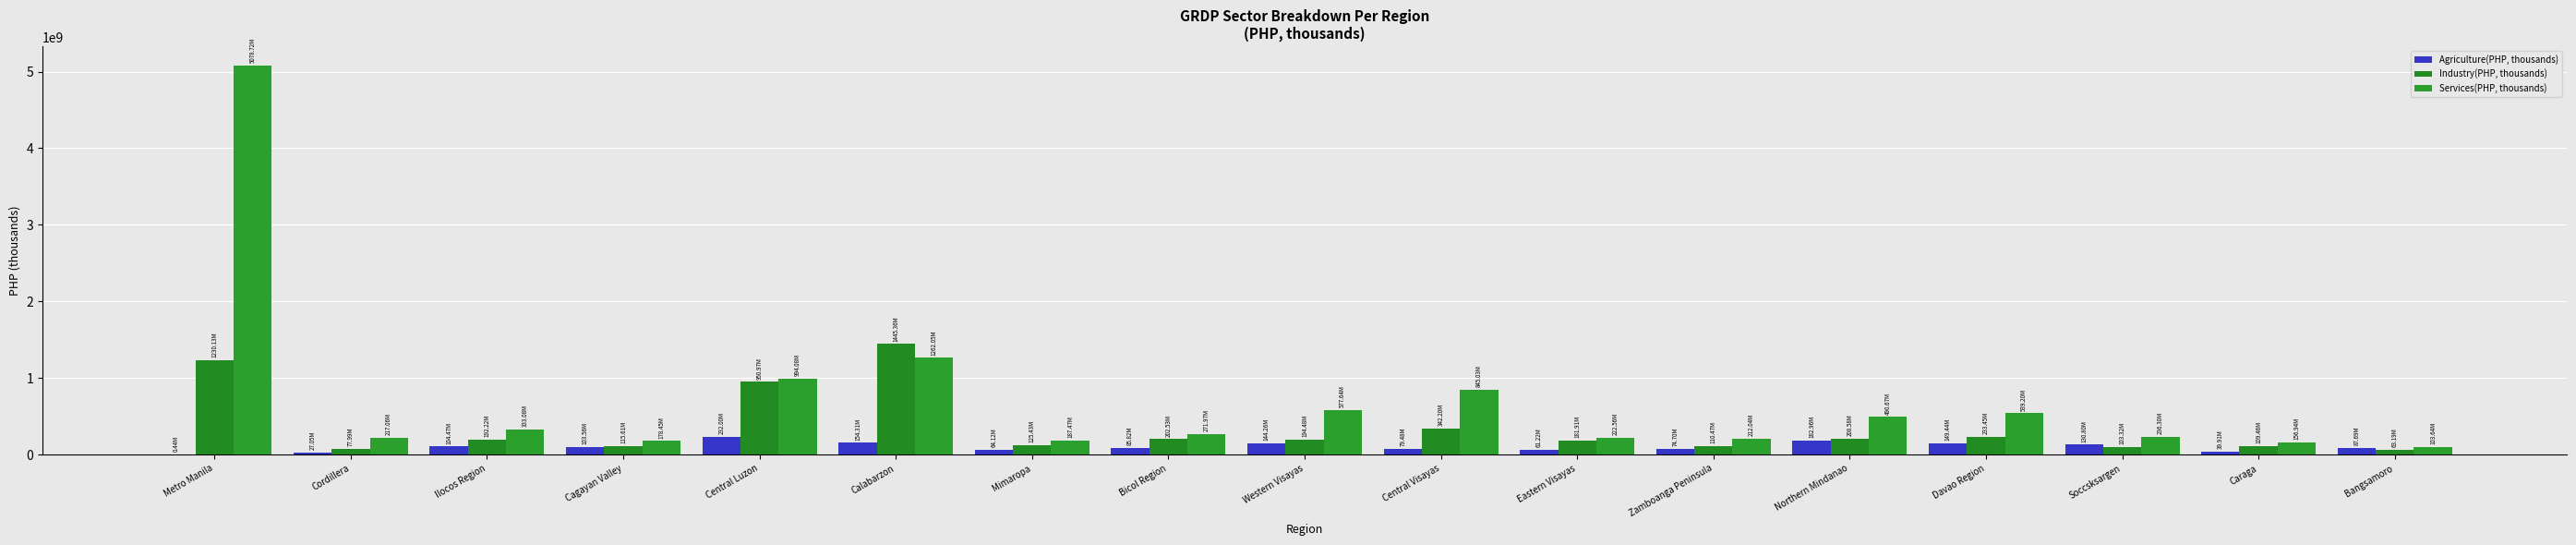

What is the difference between the Services(PHP, thousands) values at Calabarzon and Central Luzon?

267971700